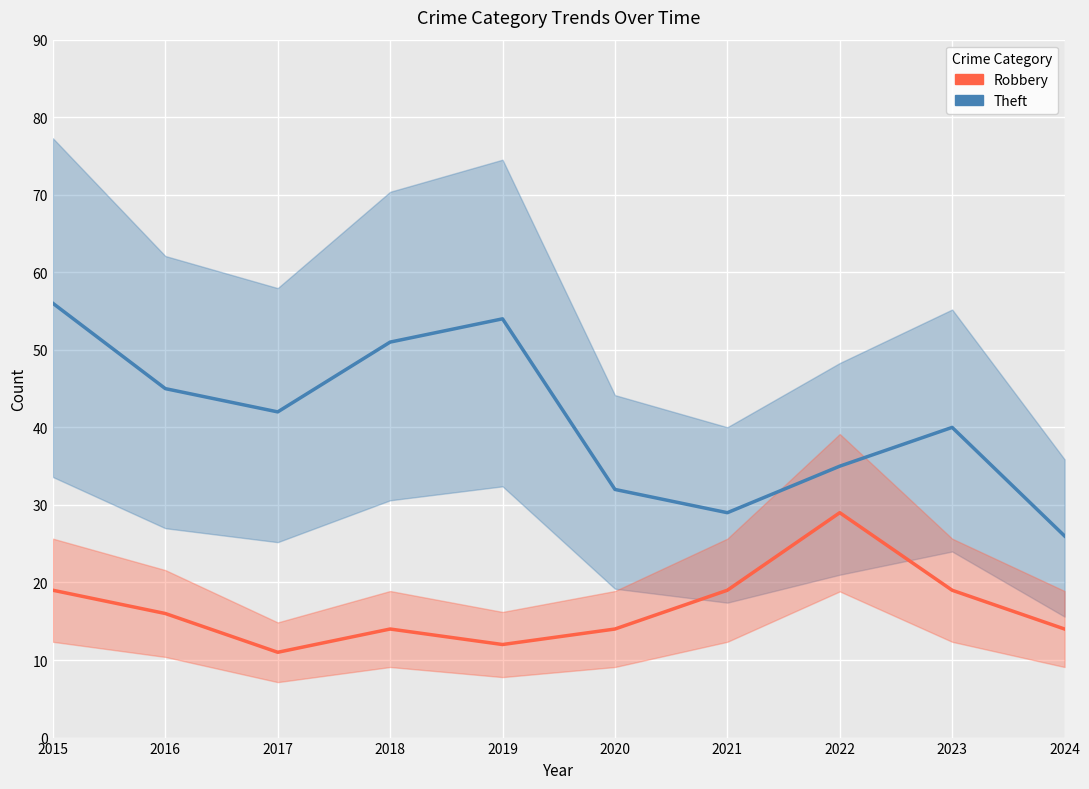

At which category is the sum across all series the highest?

2015